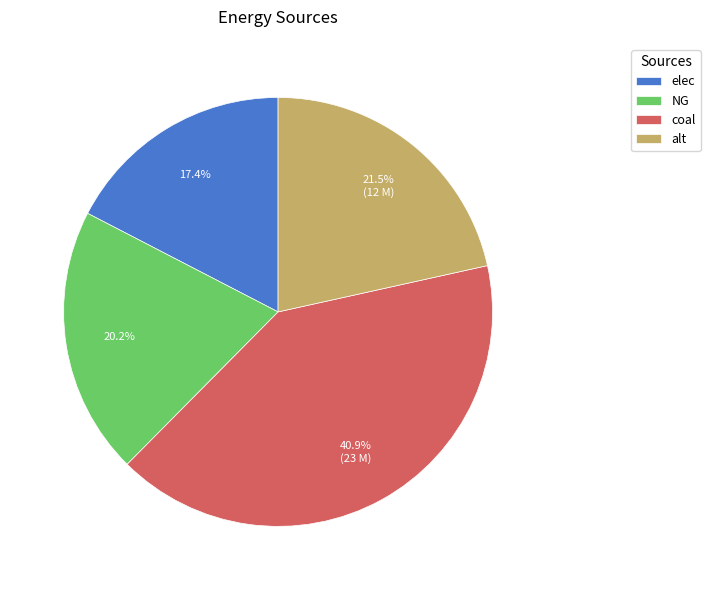

Count the number of slices in the pie.

4